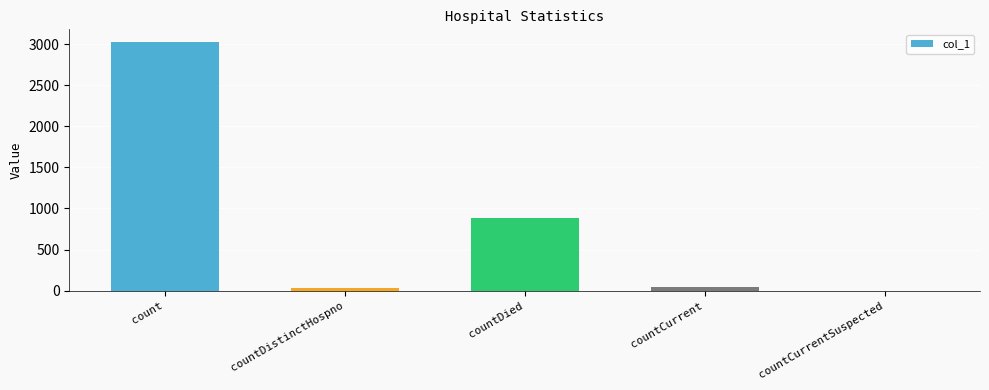

Which has a higher value, countCurrent or countDied?

countDied